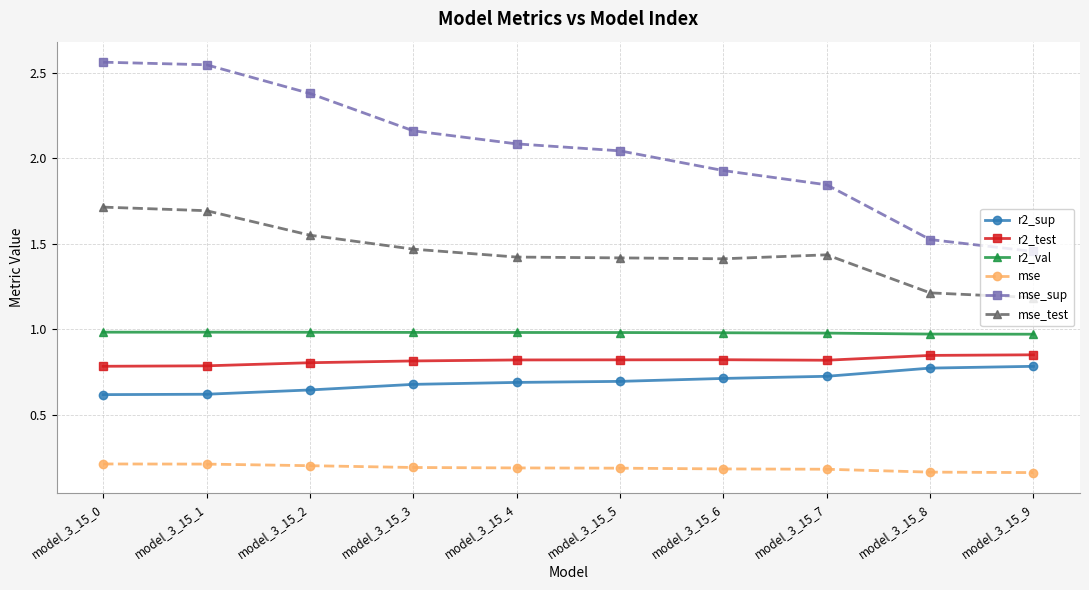

Which series changed the most between model_3_15_1 and model_3_15_9?

mse_sup